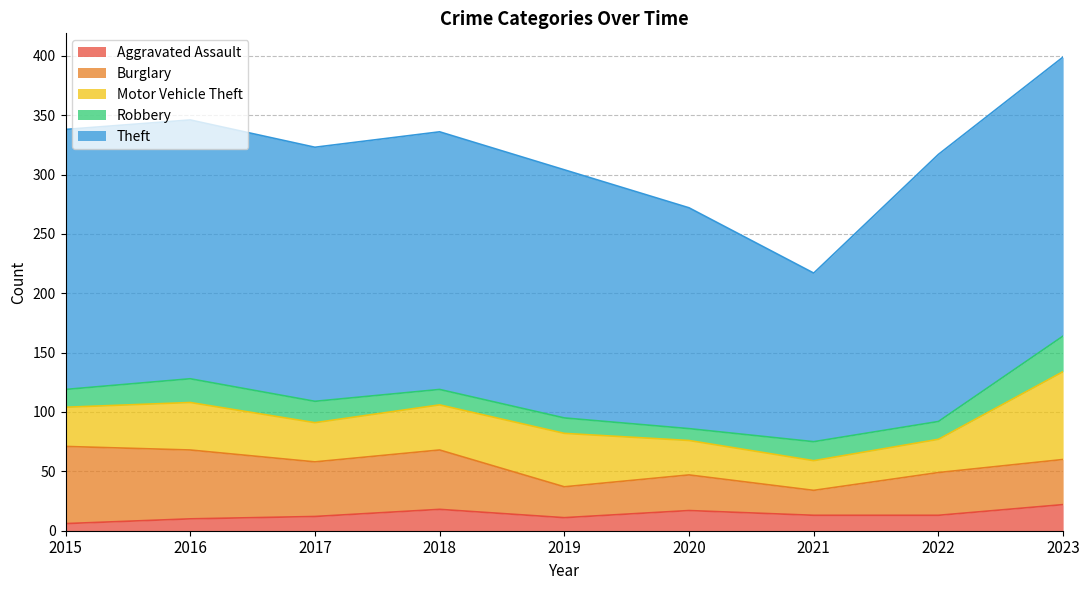

List the labels in order of Burglary value, largest first.

2015, 2016, 2018, 2017, 2023, 2022, 2020, 2019, 2021